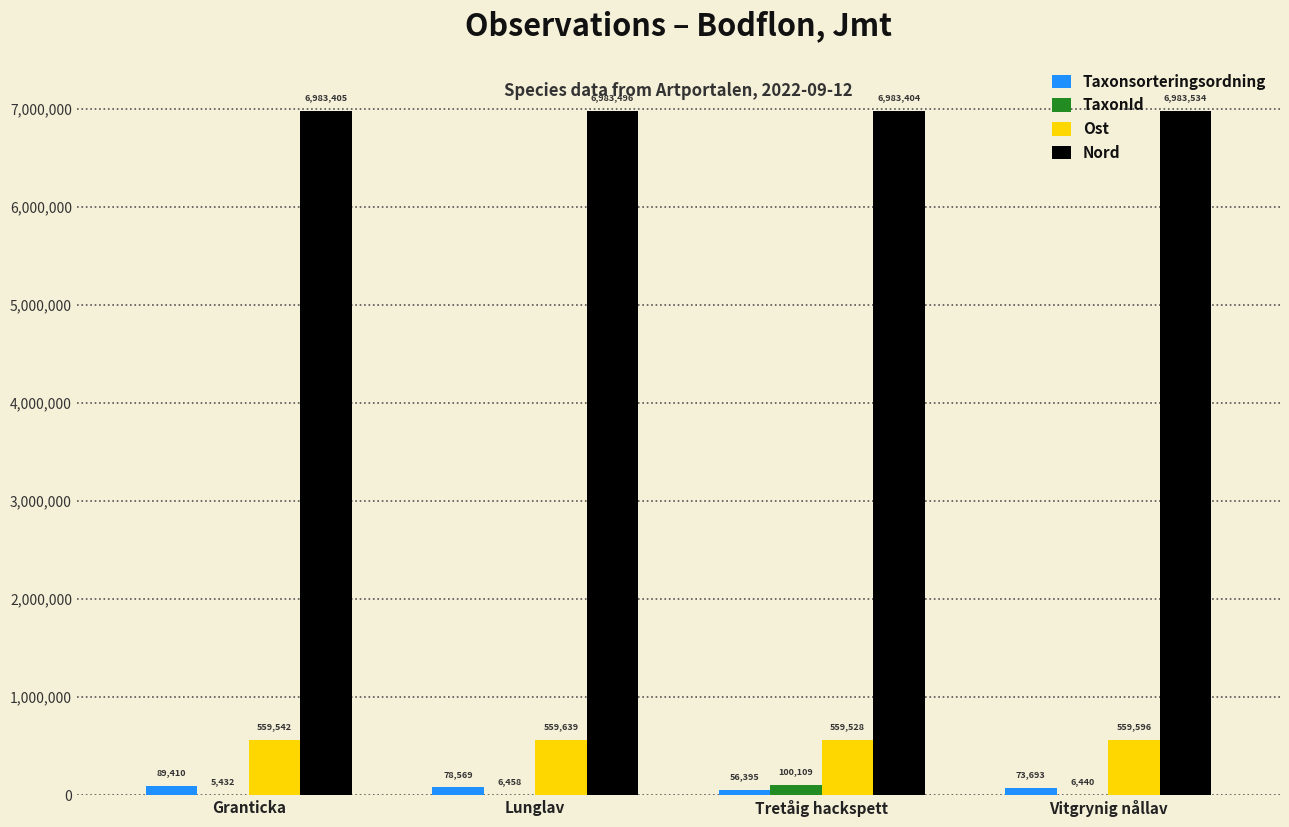

What are all the series names shown in the legend?

Taxonsorteringsordning, TaxonId, Ost, Nord